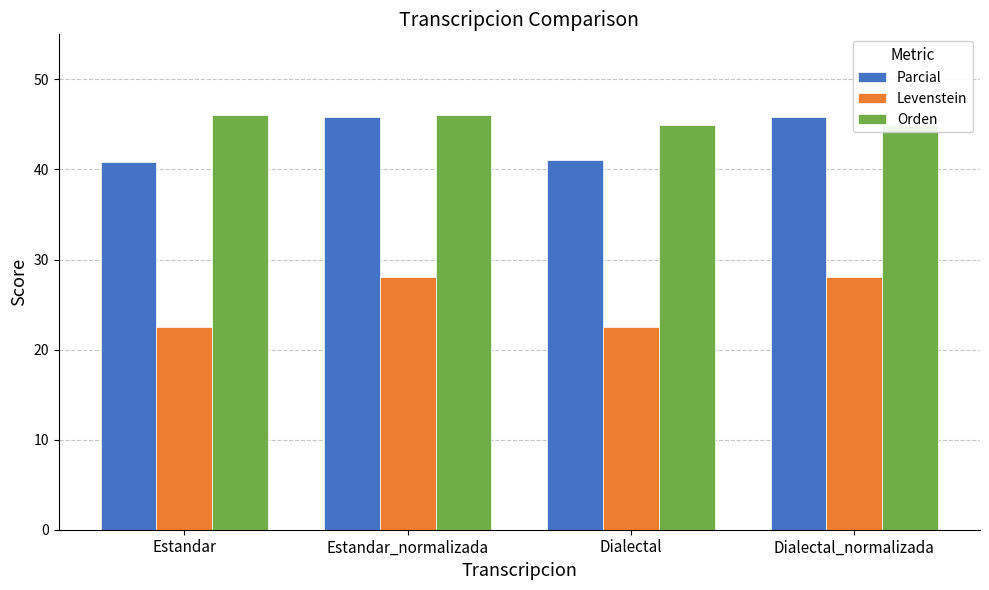

What is the minimum value shown in the chart?

22.5